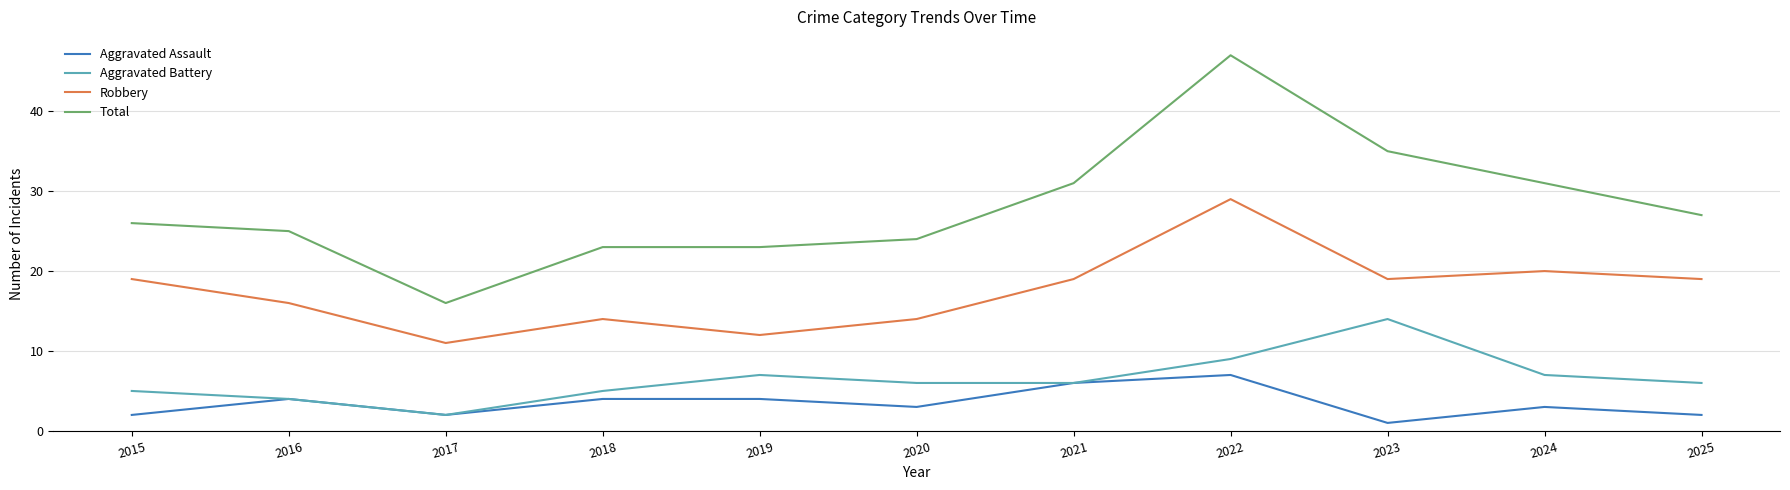

What are all the series names shown in the legend?

Aggravated Assault, Aggravated Battery, Robbery, Total